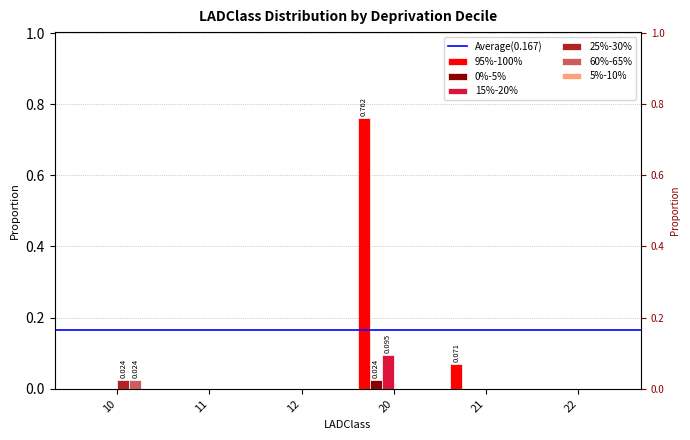

The value of 15%-20% at 20 is 0.1. True or false?

True